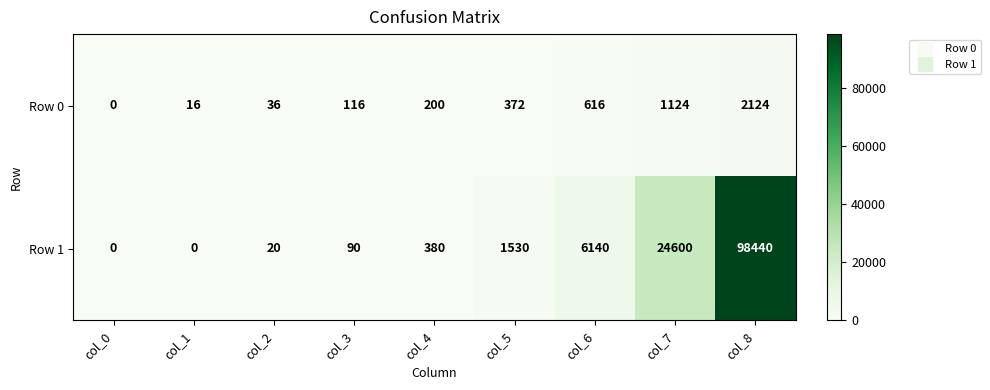

Reading right to left, list all the values displayed in this chart.

Row 0: 2124	1124	616	372	200	116	36	16	0
Row 1: 98440	24600	6140	1530	380	90	20	0	0